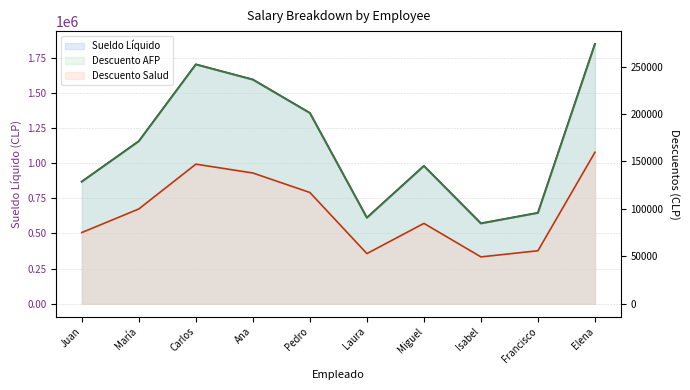

What is the label of the 3rd point from the right?

Isabel